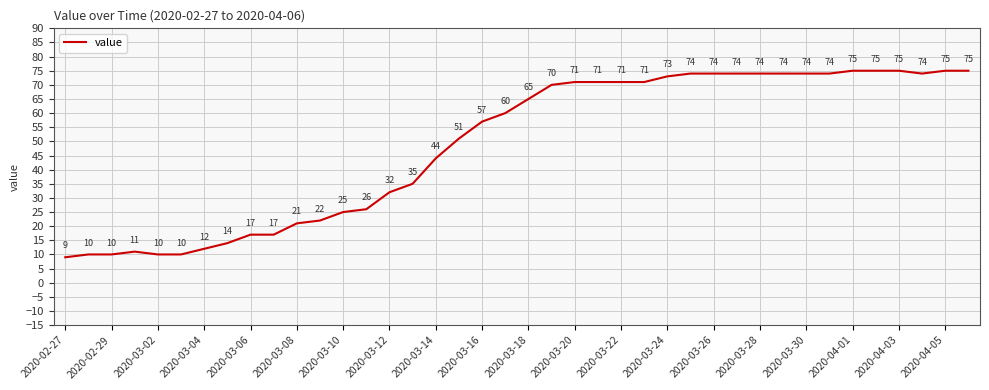

What is the difference between the maximum and minimum values?

66